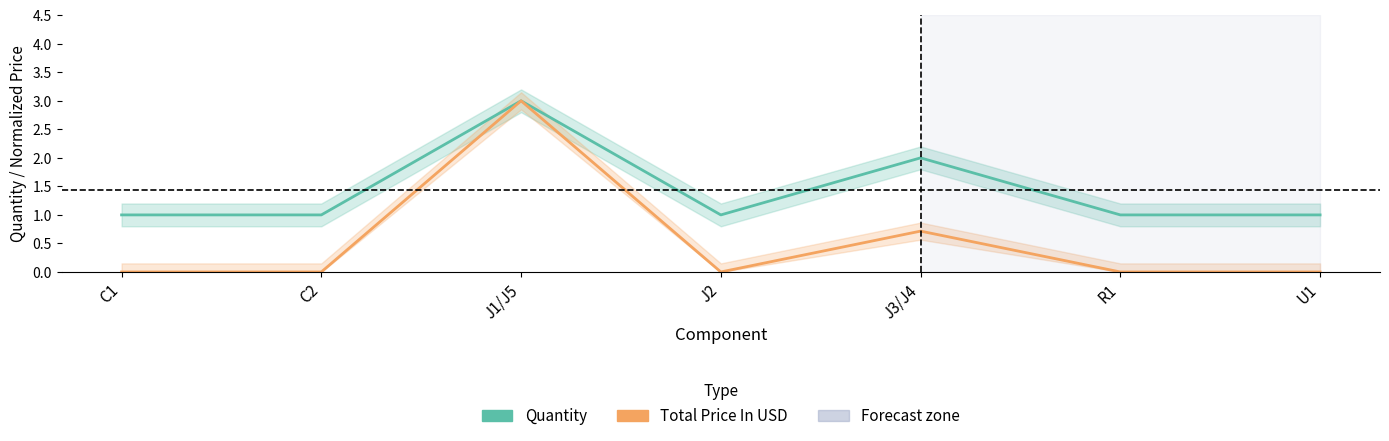

The Quantity series shows 1.0 at R1. True or false?

True